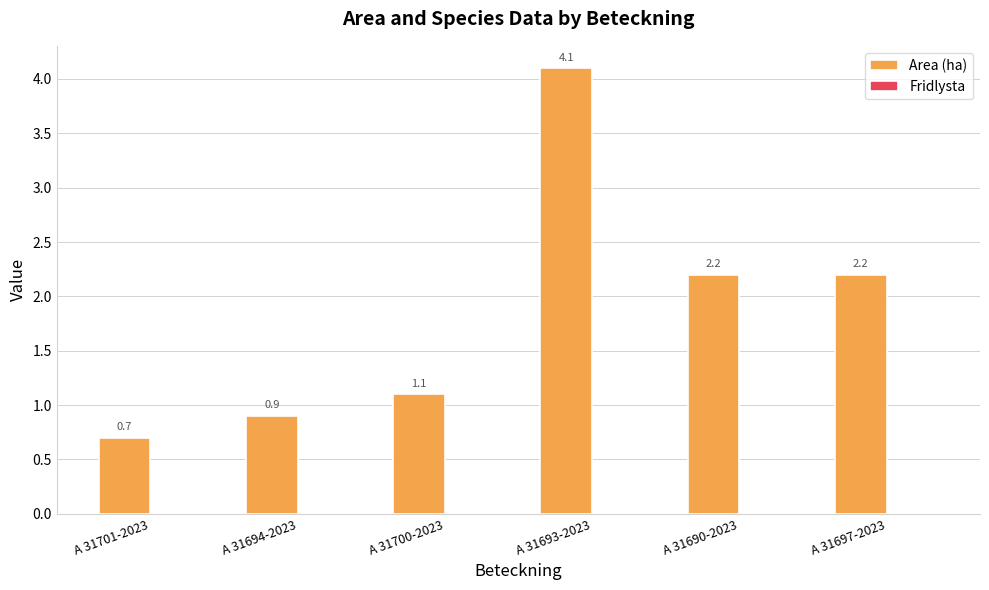

Reading left to right, extract all data points from this chart.

0.7	0.9	1.1	4.1	2.2	2.2